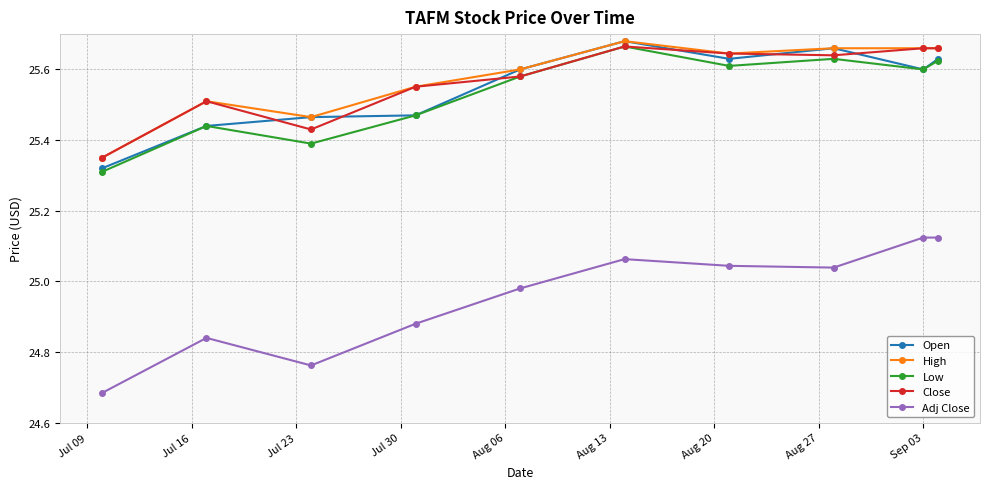

True or false: High has more than 1 points higher than both neighbors.

True